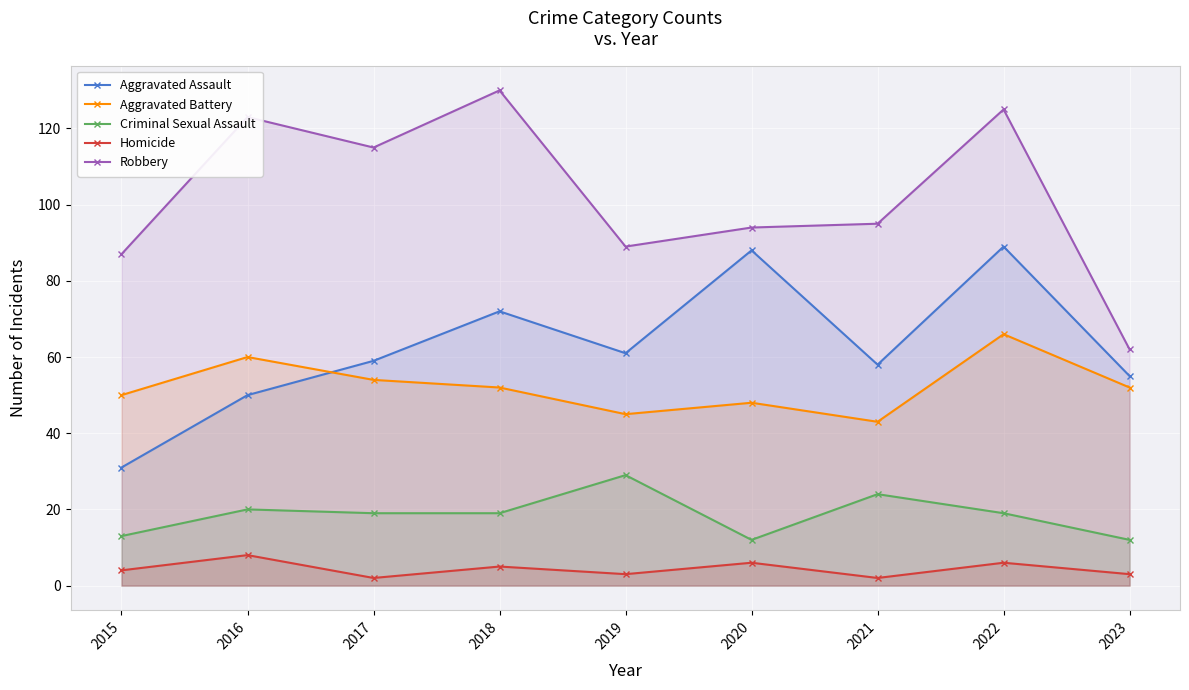

The value of Criminal Sexual Assault at 2016 is 20. True or false?

True